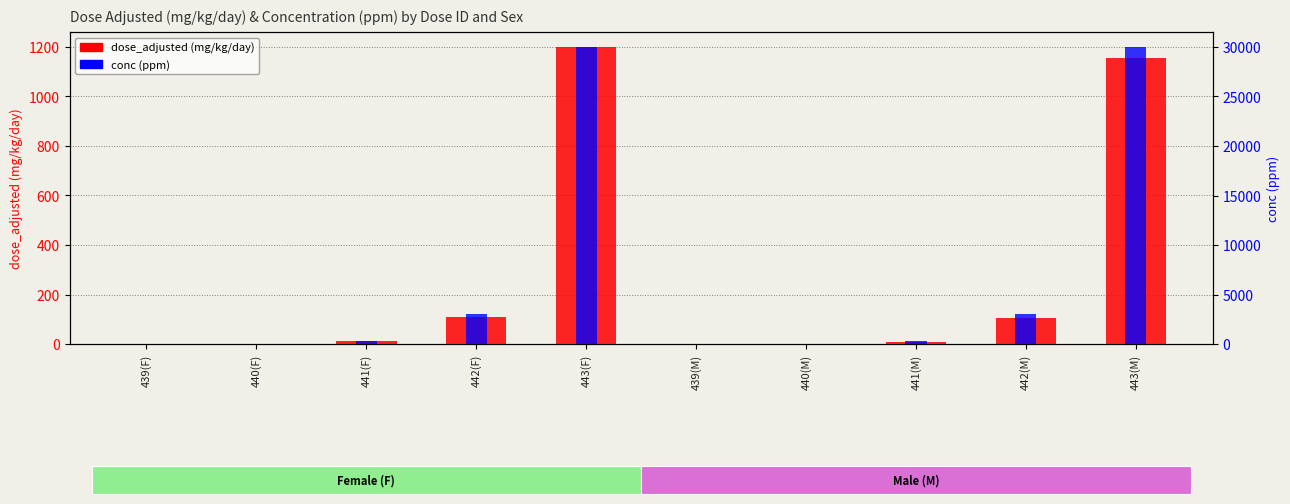

How many data points in dose_adjusted (mg/kg/day) are less than 12?

5